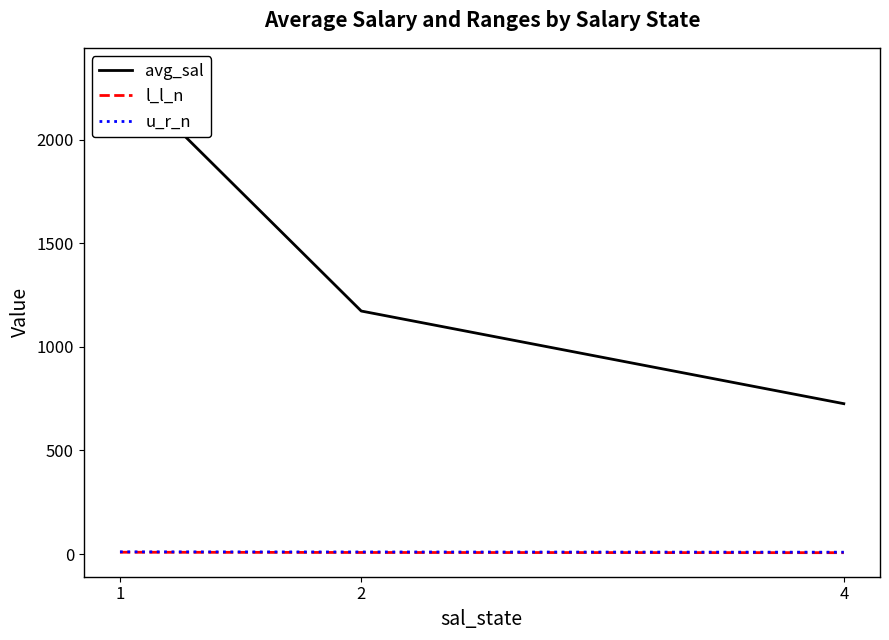

What are all the series names shown in the legend?

avg_sal, l_l_n, u_r_n